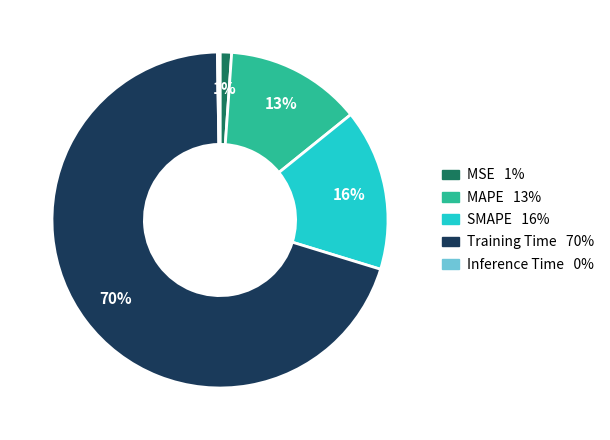

To the nearest percent, what is the difference between the largest and smallest slice percentages?

70%